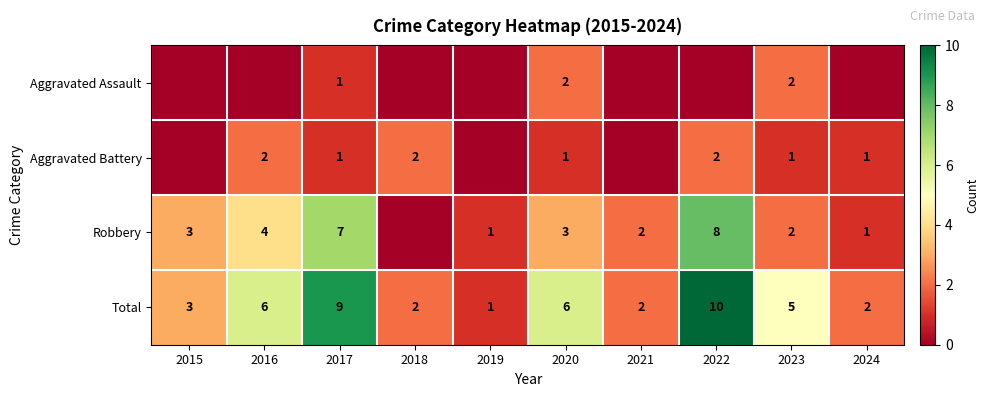

Rank the series at 2020 from highest to lowest value.

Total, Robbery, Aggravated Assault, Aggravated Battery